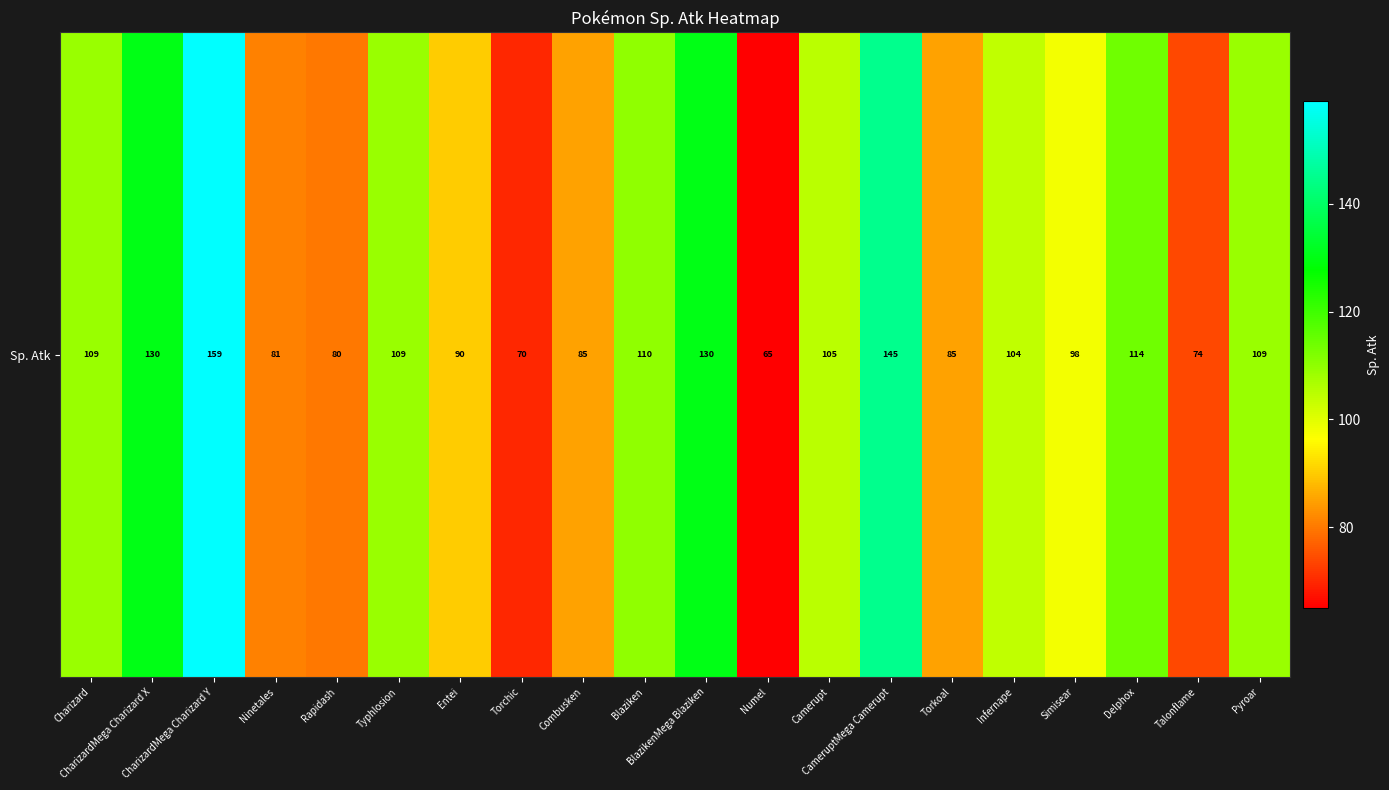

At which label is the value closest to 112?

Blaziken